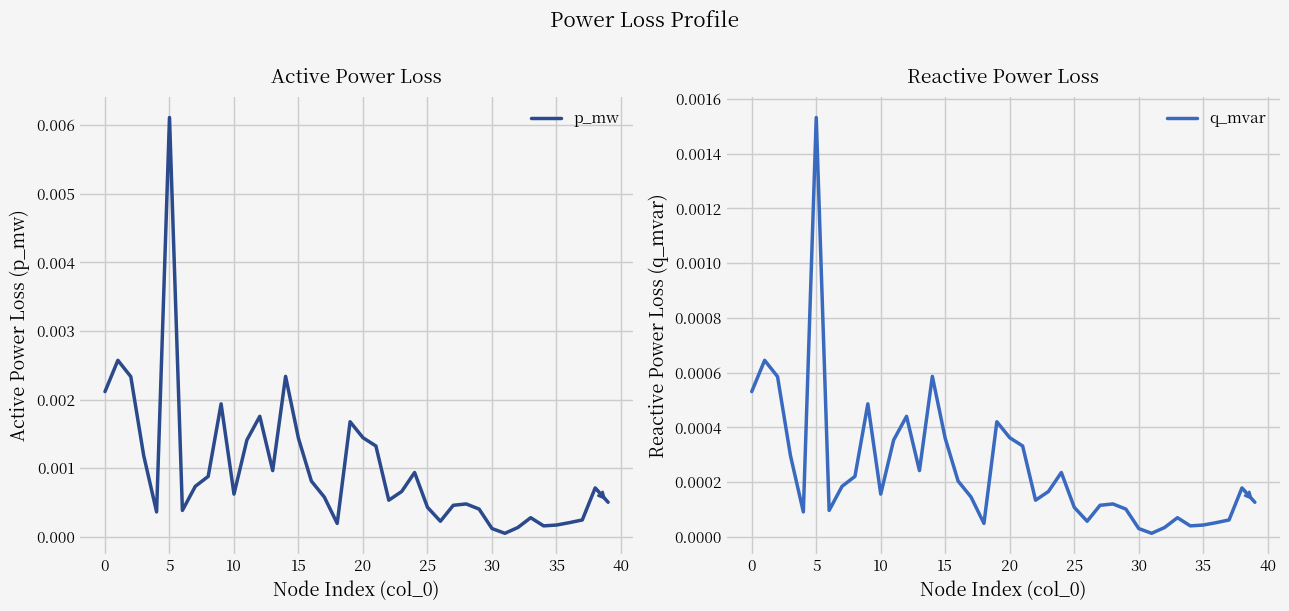

Rank the series by their average value, from highest to lowest.

p_mw, q_mvar